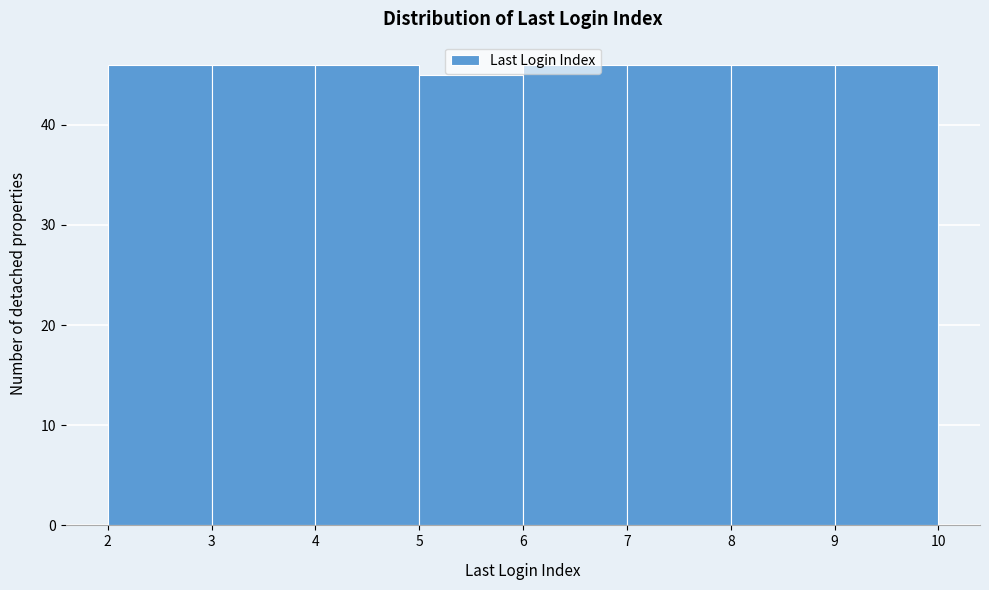

How tall is the bar that spans 3 to 4 on the x-axis? The values are not printed on the chart, so give them approximately, as read against the axis.

46